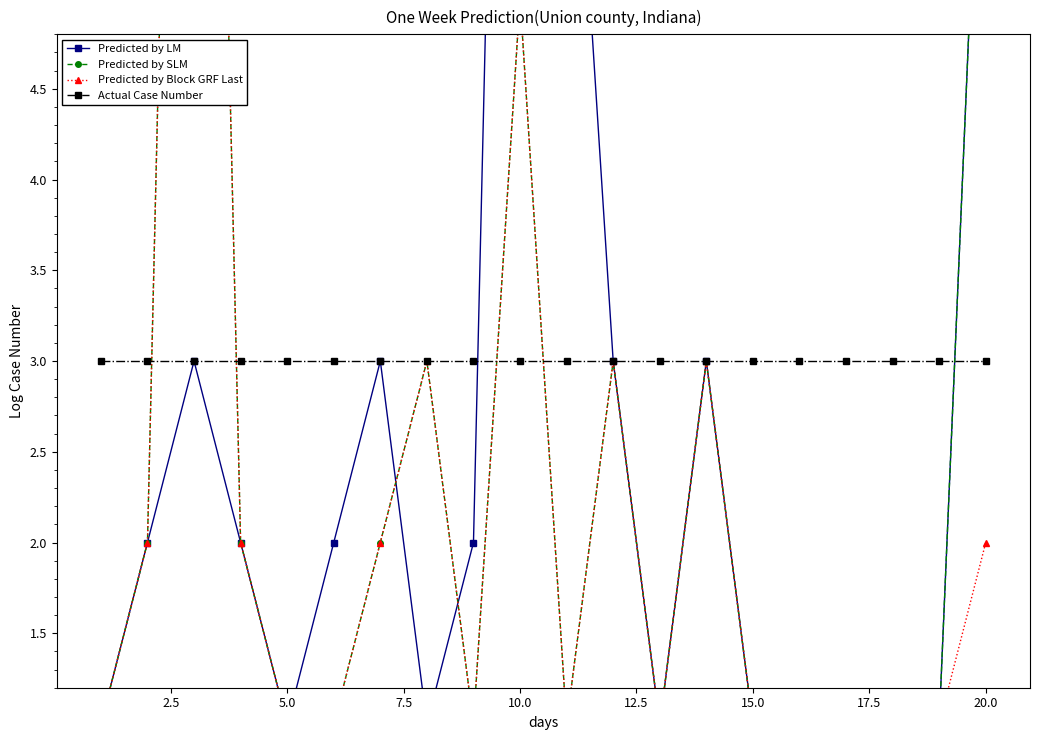

Between 12 and 11, which is larger?

11